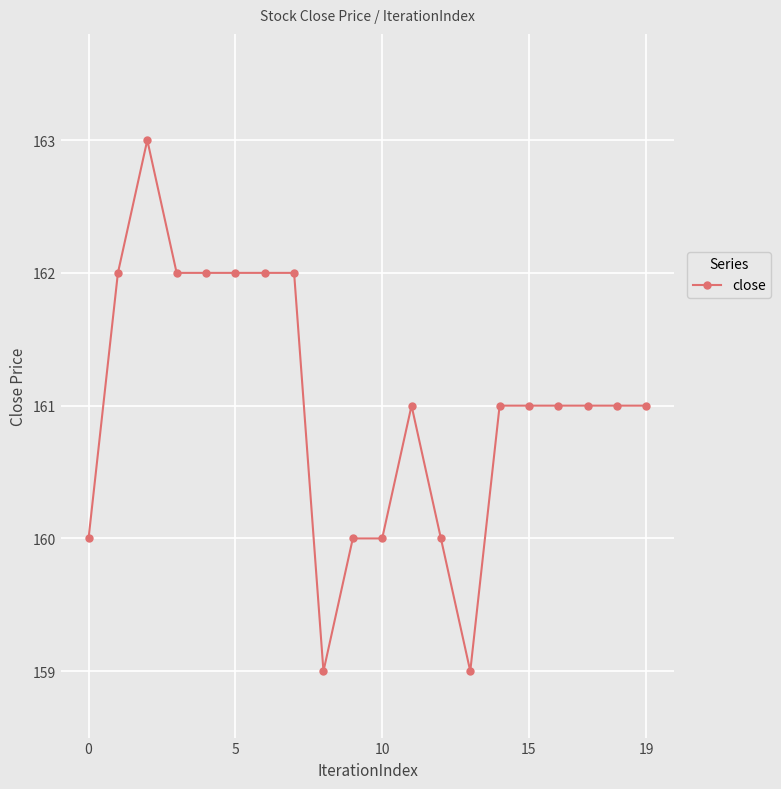

What is the difference between the maximum and minimum values?

4